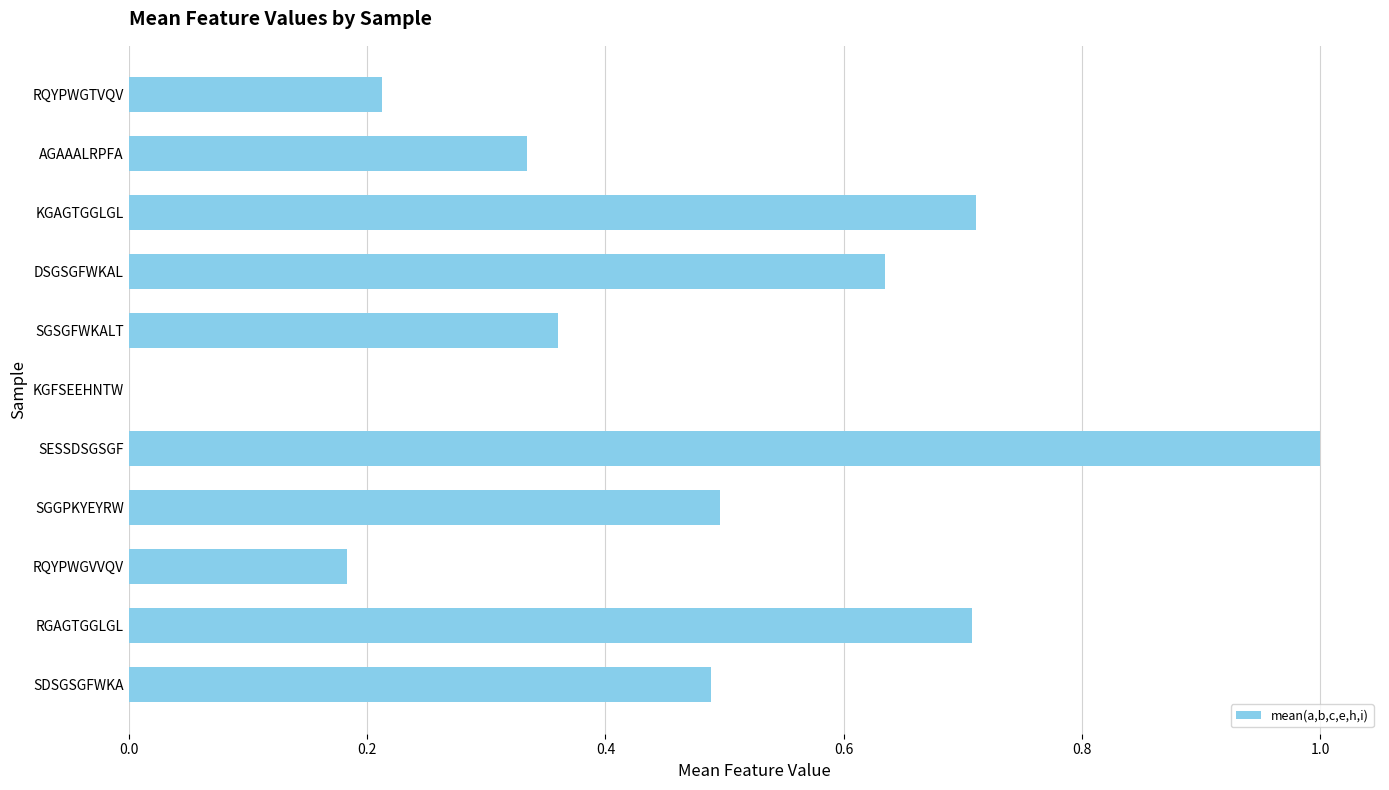

Between RQYPWGVVQV and KGFSEEHNTW, which is larger?

RQYPWGVVQV